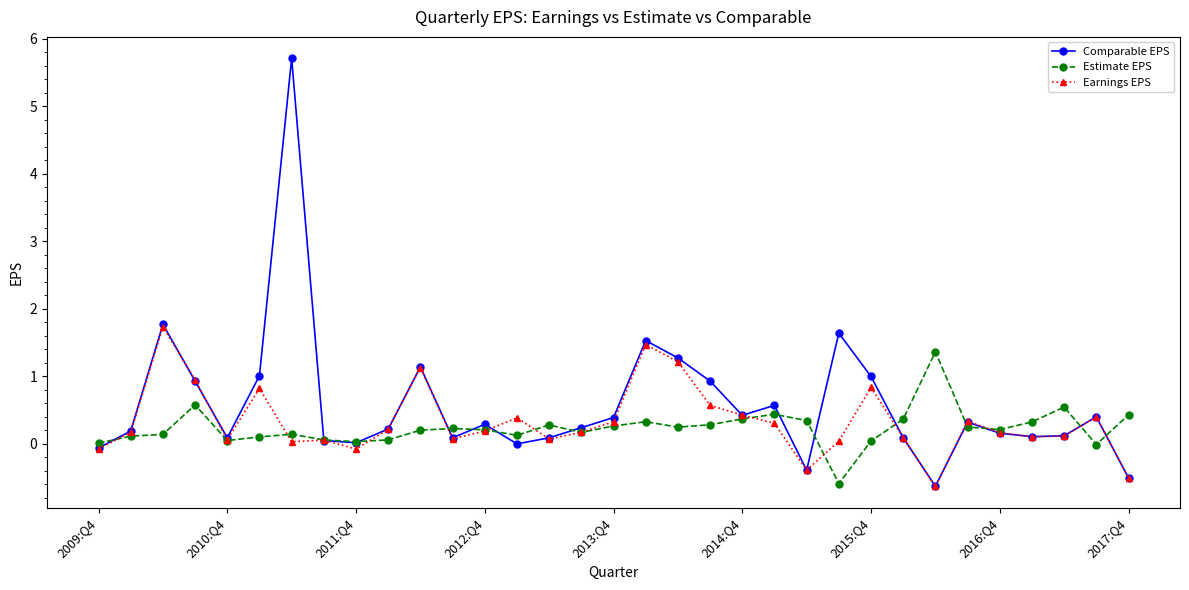

What is the value of the Comparable EPS point at the 13th from the left?

0.3